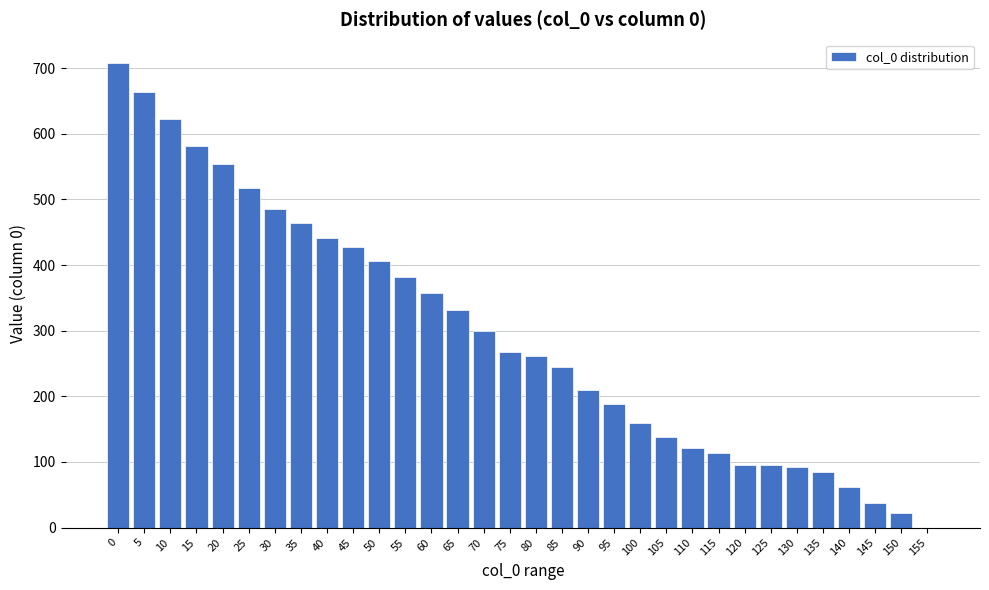

True or false: the data shows 435 at 65.

False